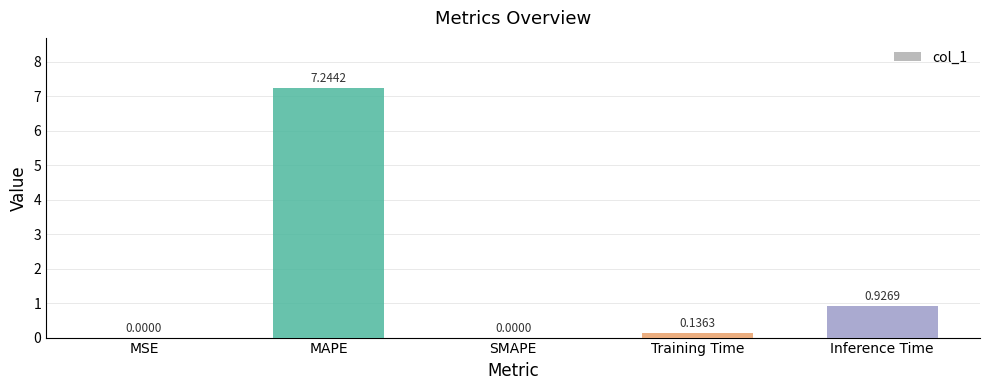

Which label corresponds to the largest value in the chart?

MAPE